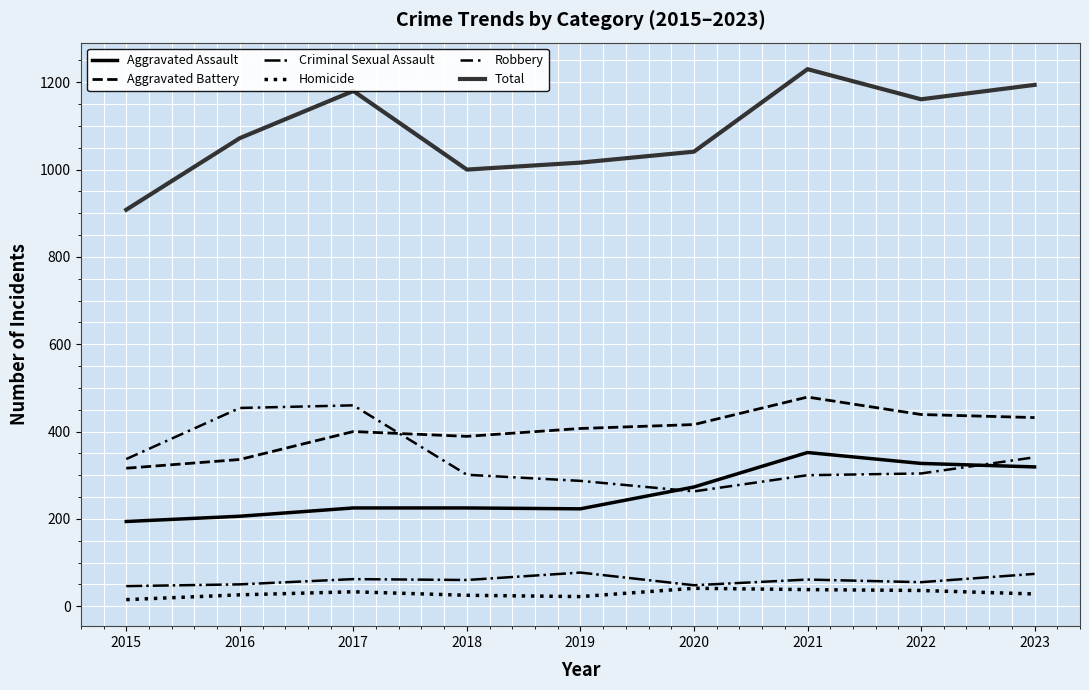

Does the chart display data point markers on the line(s)?

No